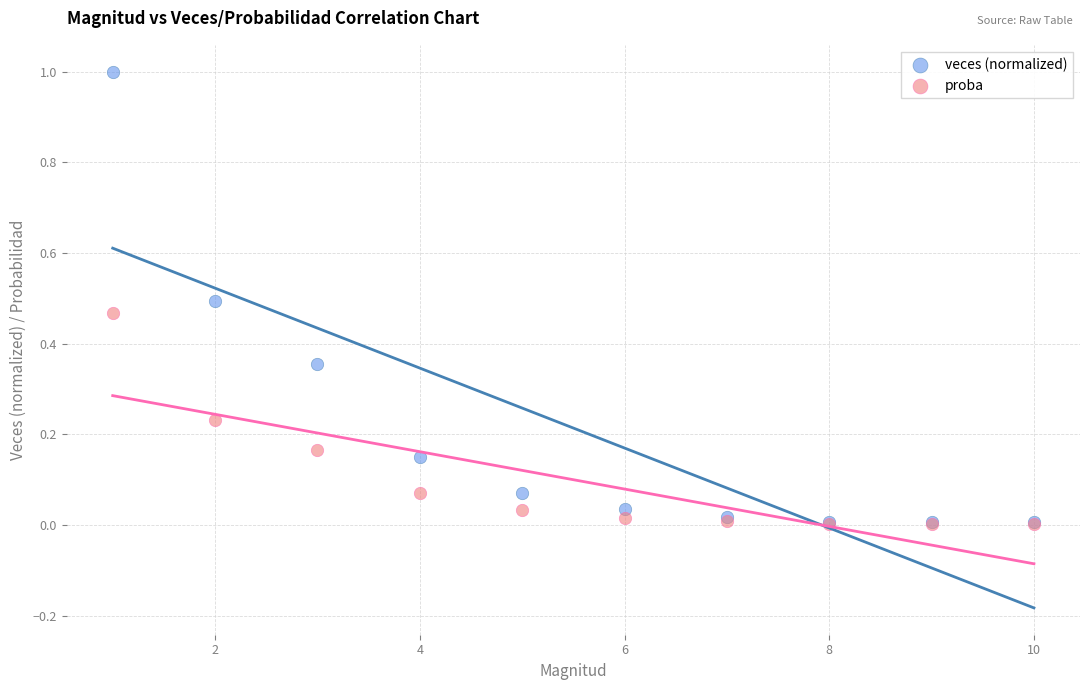

Which series has the largest Y range (max minus min)?

veces (normalized)